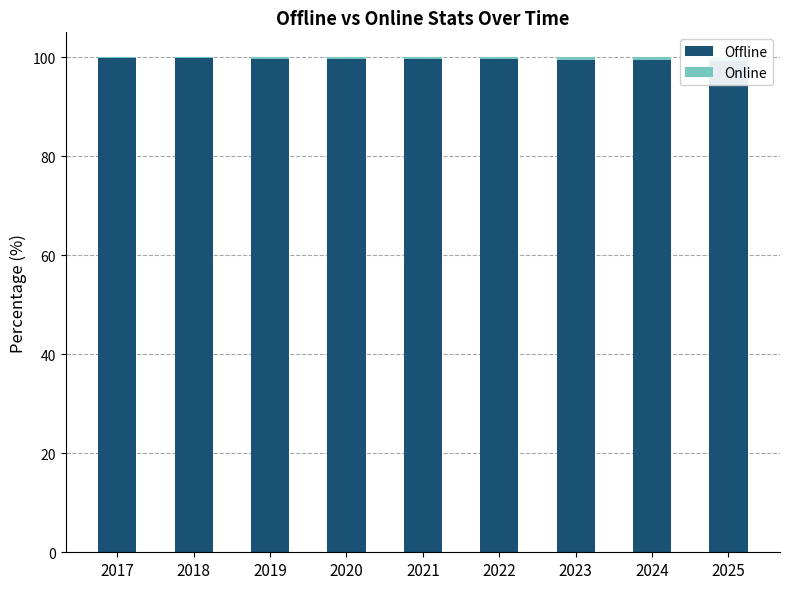

Reading right to left, list all the values displayed in this chart.

Offline: 99.3	99.4	99.5	99.5	99.6	99.6	99.7	99.7	99.8
Online: 0.7	0.6	0.5	0.5	0.4	0.4	0.3	0.3	0.2